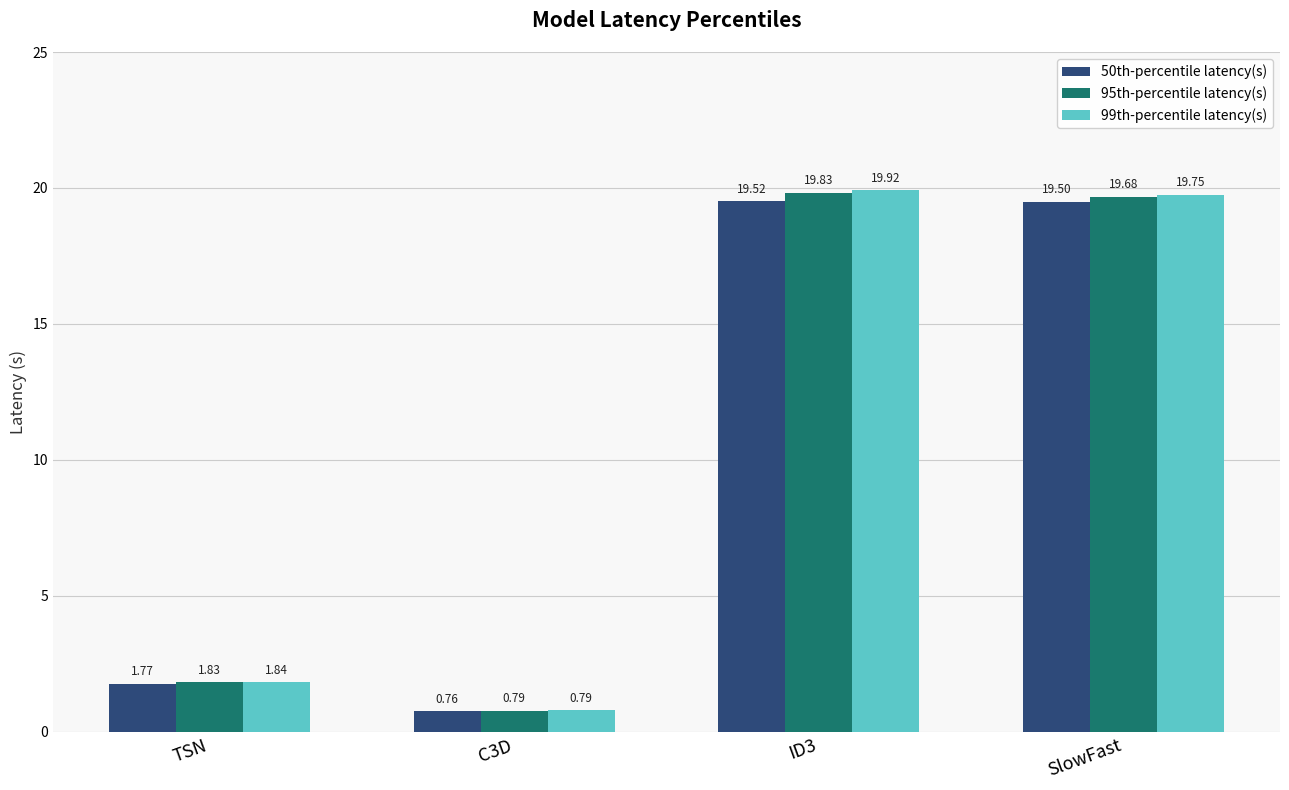

True or false: 99th-percentile latency(s) has a value of 19.9 at ID3.

True